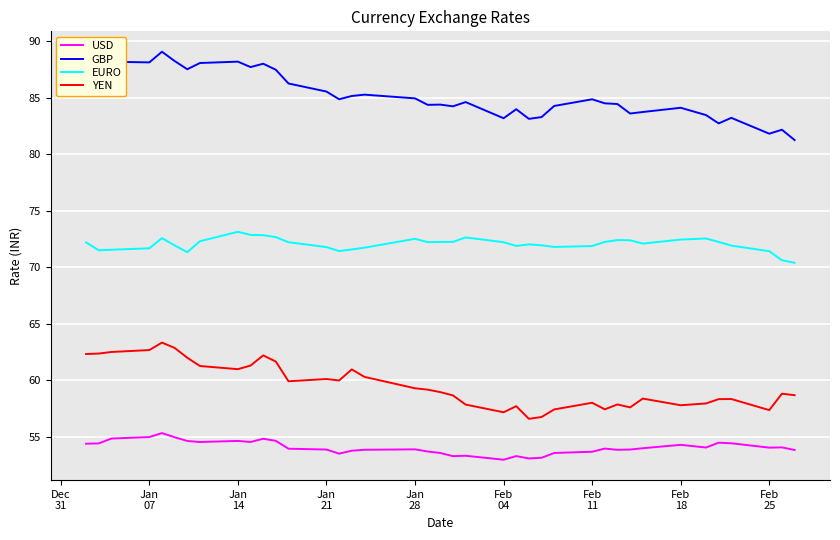

What is the minimum value for YEN?

56.6